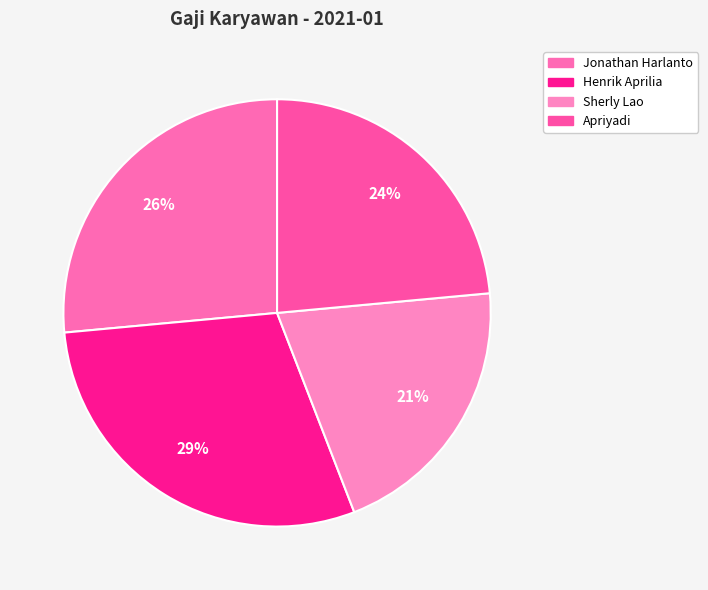

How many segments does this pie chart have?

4